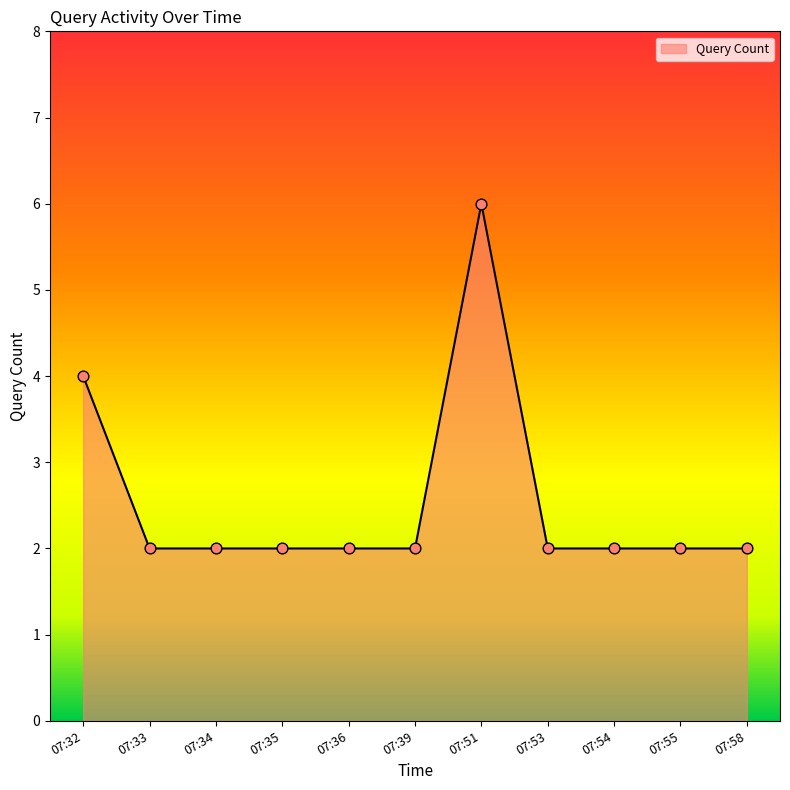

What is the ratio of the value at 07:36 to the value at 07:33?

1.0